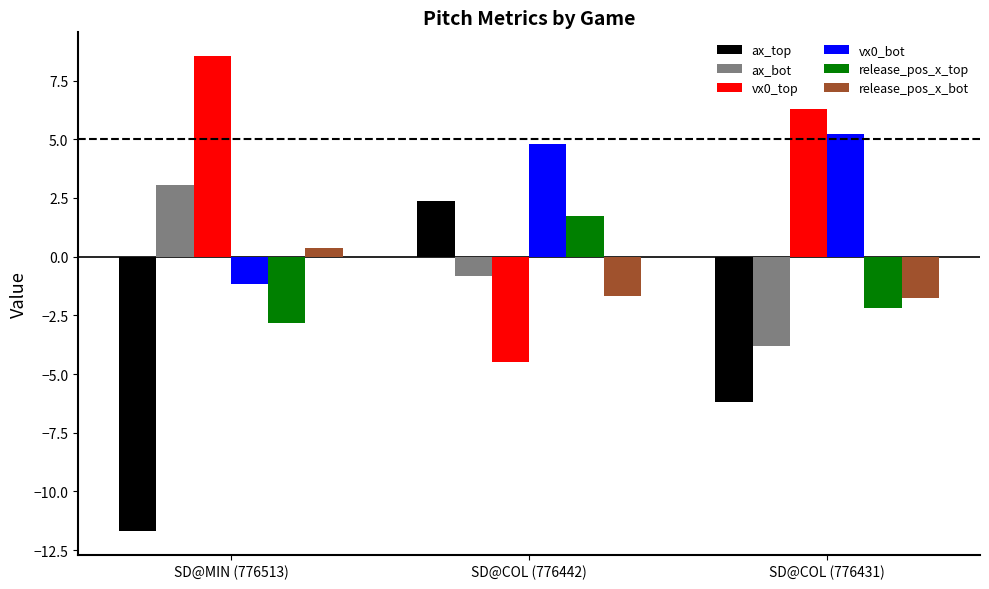

Read the vx0_bot value at SD@COL (776442).

4.8